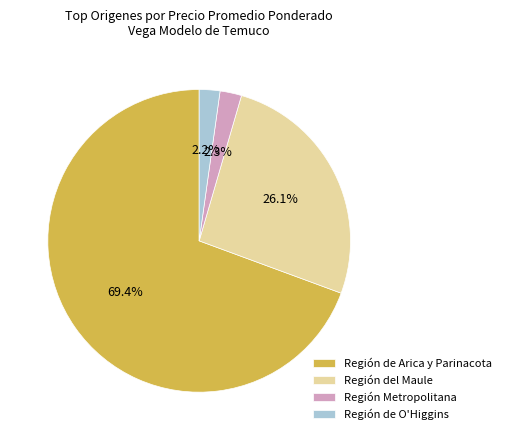

Does any single category account for the majority?

Yes